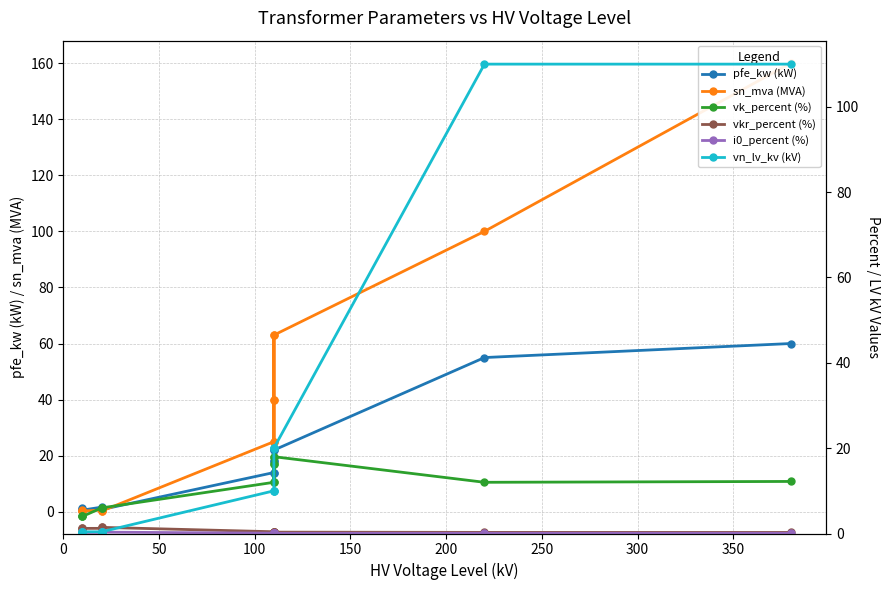

What is the average value of the i0_percent (%) series?

0.1